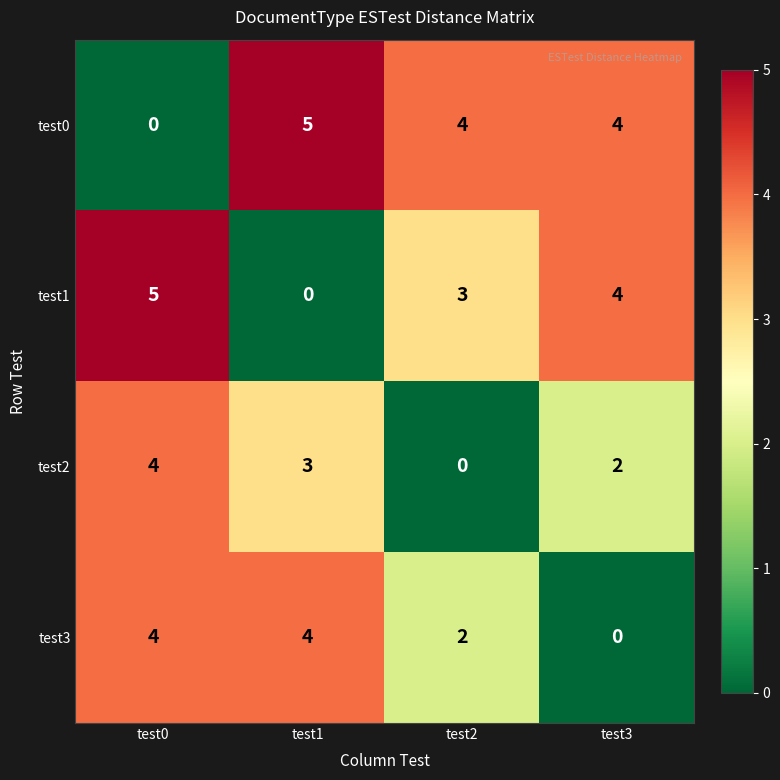

The value of test1 at test0 is 5. True or false?

True